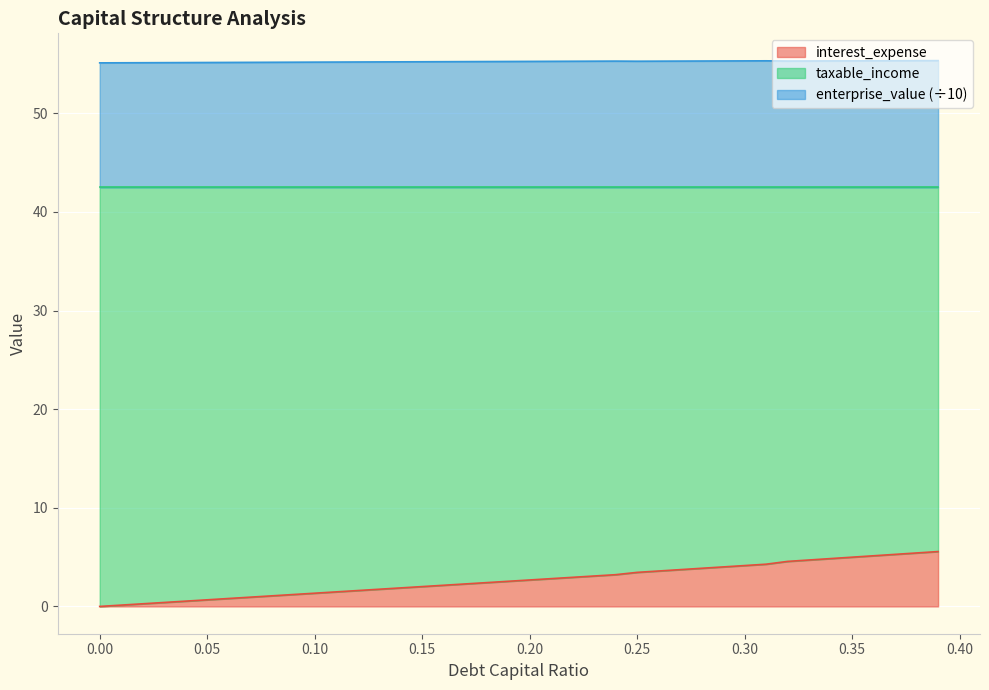

Between 0.21 and 0.13, which is larger?

0.21